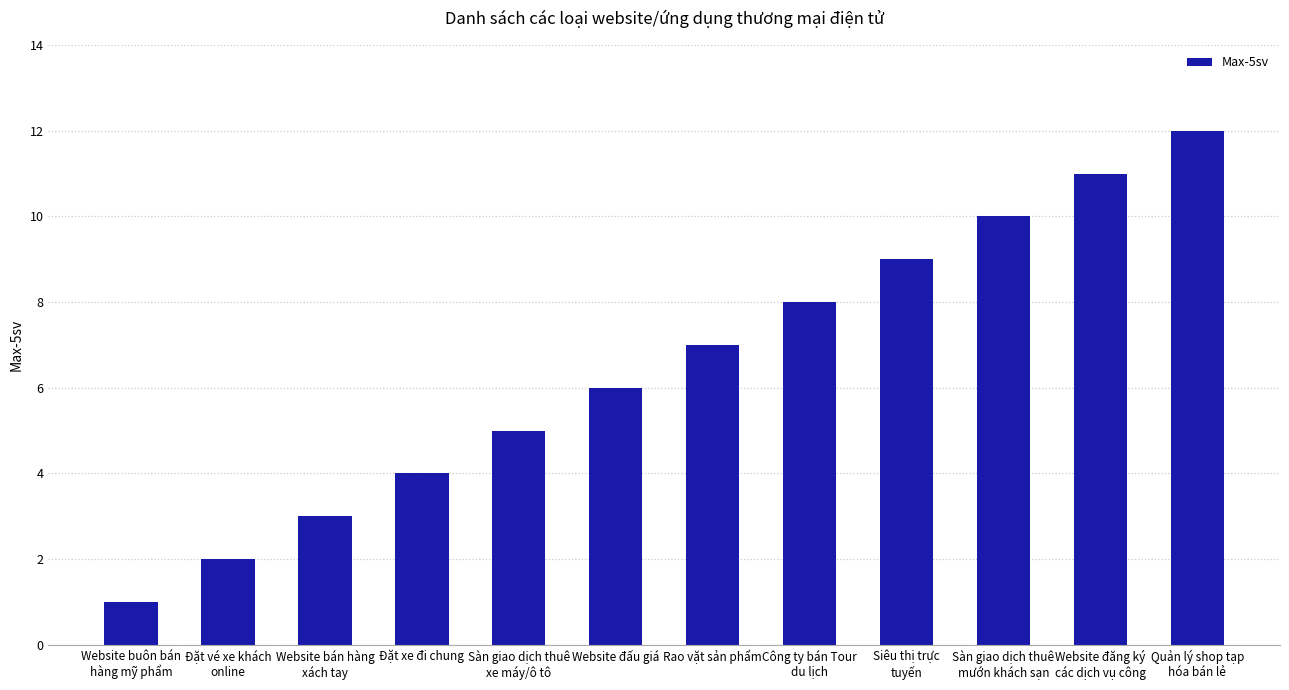

The chart shows a value of 2 at Đặt vé xe khách
online. True or false?

True